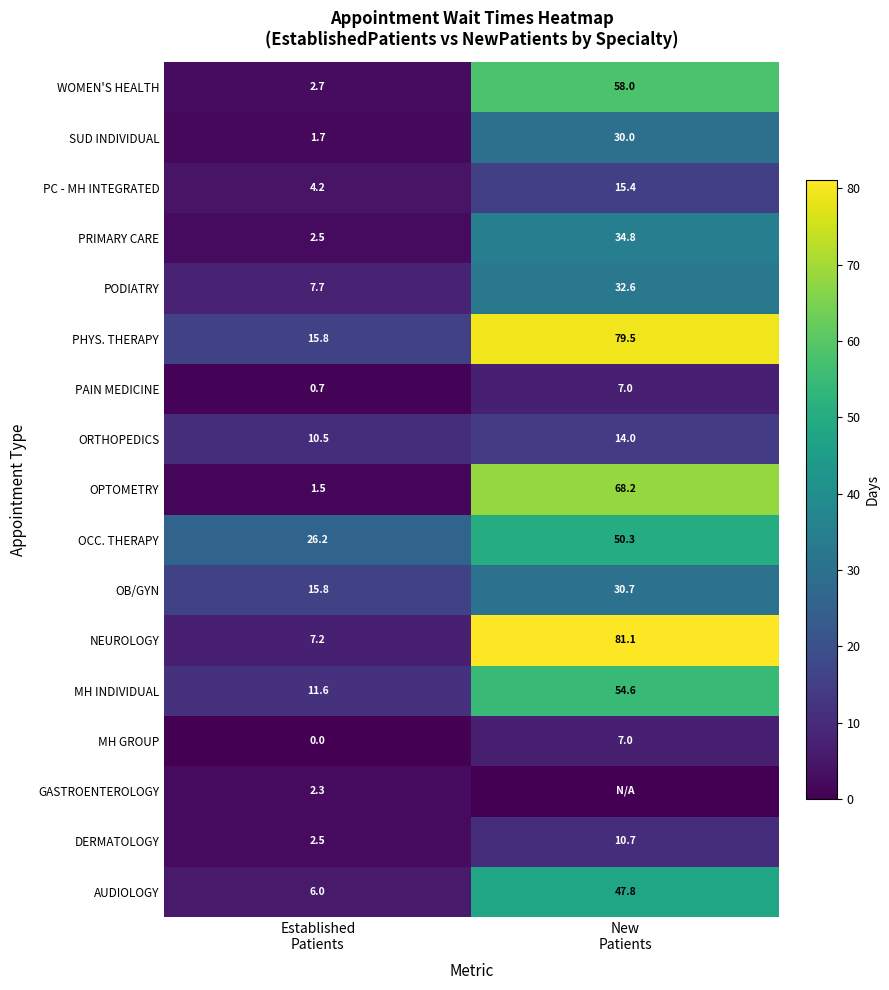

How many data points in PC - MH INTEGRATED are less than 15?

1